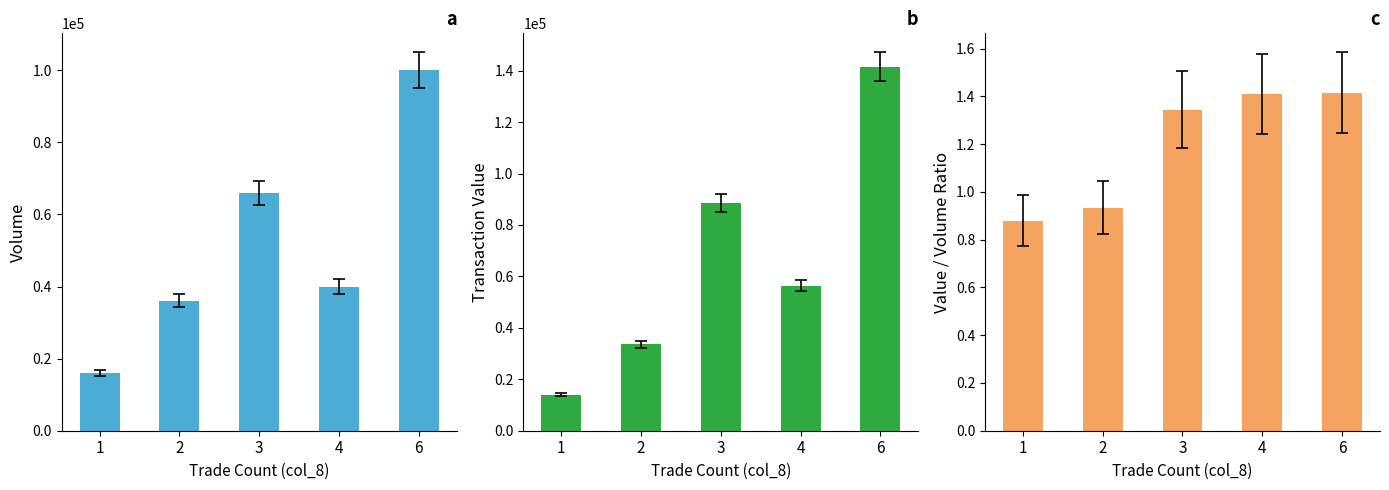

How many bars are there in total?

15